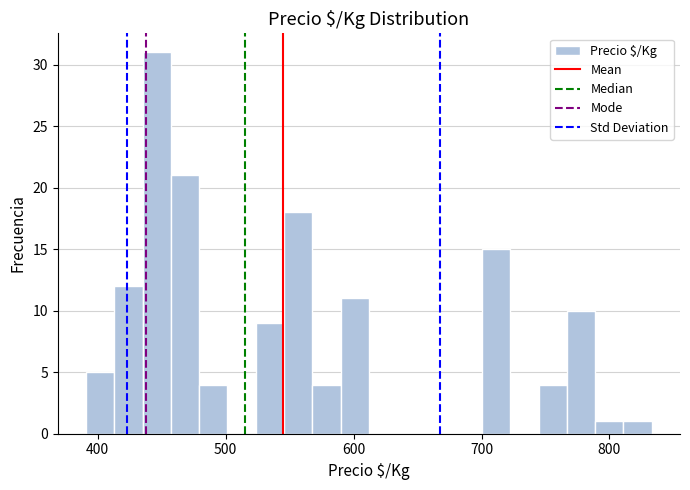

Around what value on the x-axis is the tallest bar? Give the approximate position of its centre, as read against the axis.

450